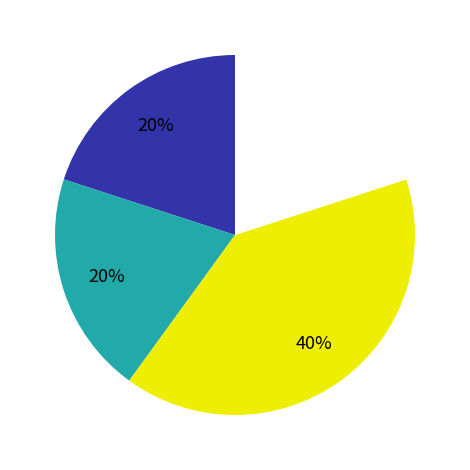

To the nearest percent, what is the average slice percentage?

25%